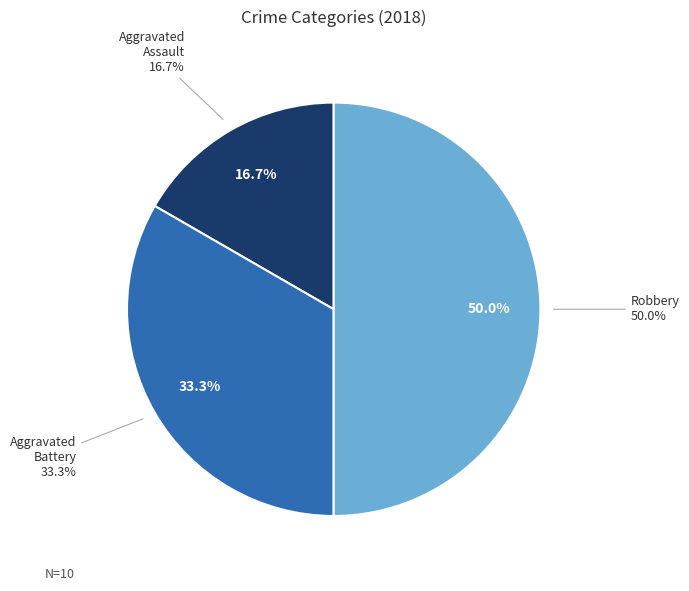

What percentage do Robbery and Aggravated Assault together represent?

66.7%